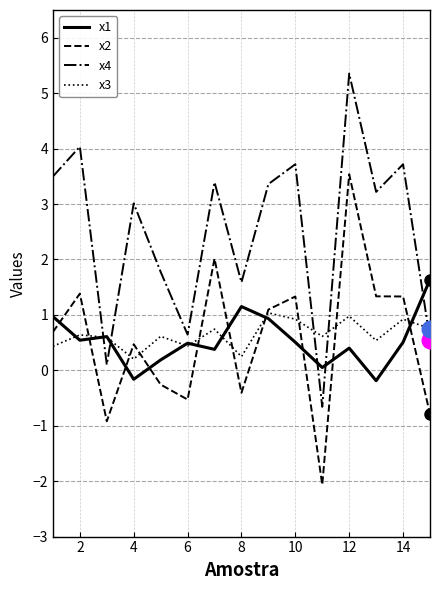

What is the difference between the second highest and minimum values in the x2 series?

4.1